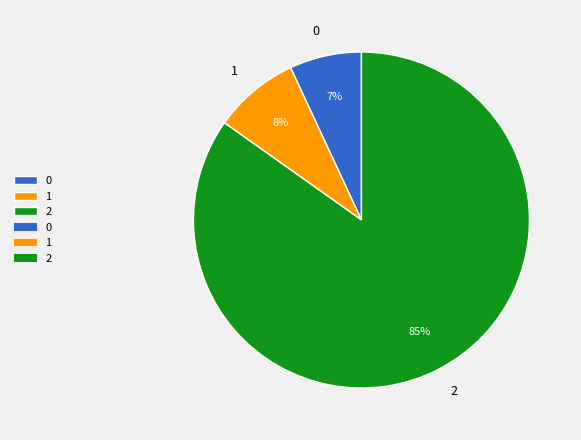

What is the ratio of the value at 1 to the value at 2?

0.1